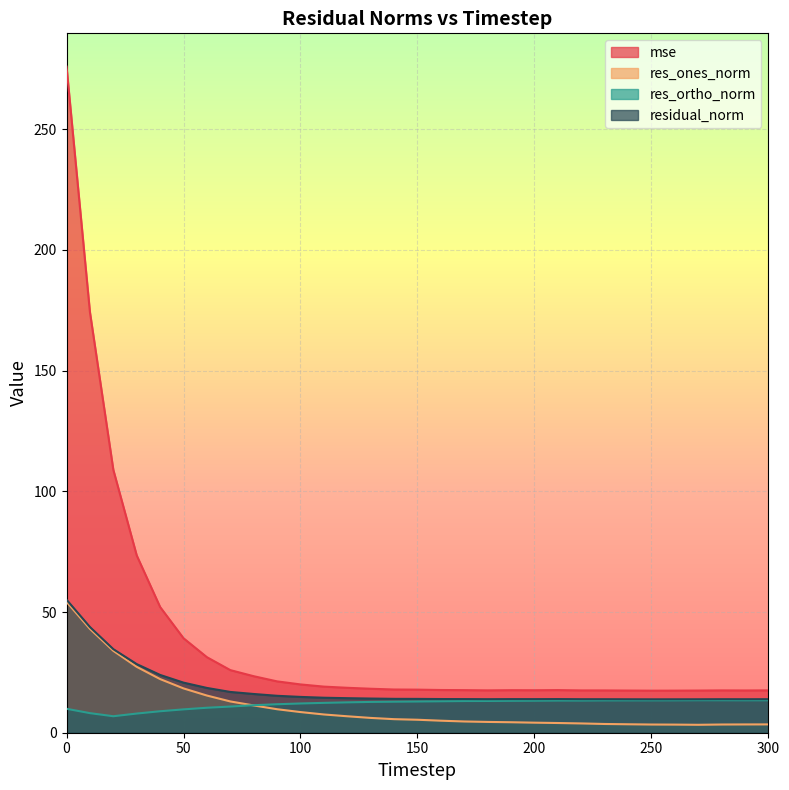

Reading right to left, list all the values displayed in this chart.

mse: 17.5	17.5	17.5	17.5	17.4	17.4	17.5	17.5	17.5	17.7	17.6	17.6	17.5	17.6	17.7	17.8	17.9	18.2	18.6	19.1	20.0	21.3	23.4	25.9	31.3	39.1	52.1	73.4	108.9	174.2	275.9
res_ones_norm: 3.4	3.4	3.4	3.3	3.4	3.4	3.5	3.6	3.8	4.0	4.2	4.3	4.5	4.7	5.0	5.4	5.6	6.1	6.8	7.6	8.6	9.7	11.3	13.0	15.4	18.4	22.2	27.3	33.9	43.0	54.2
res_ortho_norm: 13.5	13.4	13.5	13.5	13.4	13.4	13.4	13.4	13.3	13.3	13.3	13.2	13.2	13.1	13.0	12.9	12.9	12.8	12.6	12.4	12.1	11.8	11.4	10.8	10.3	9.7	8.9	7.9	6.8	8.1	9.9
residual_norm: 13.9	13.9	13.9	13.9	13.8	13.8	13.9	13.9	13.9	13.9	13.9	13.9	13.9	13.9	14.0	14.0	14.0	14.2	14.3	14.5	14.8	15.3	16.0	16.9	18.6	20.7	23.9	28.4	34.6	43.8	55.1